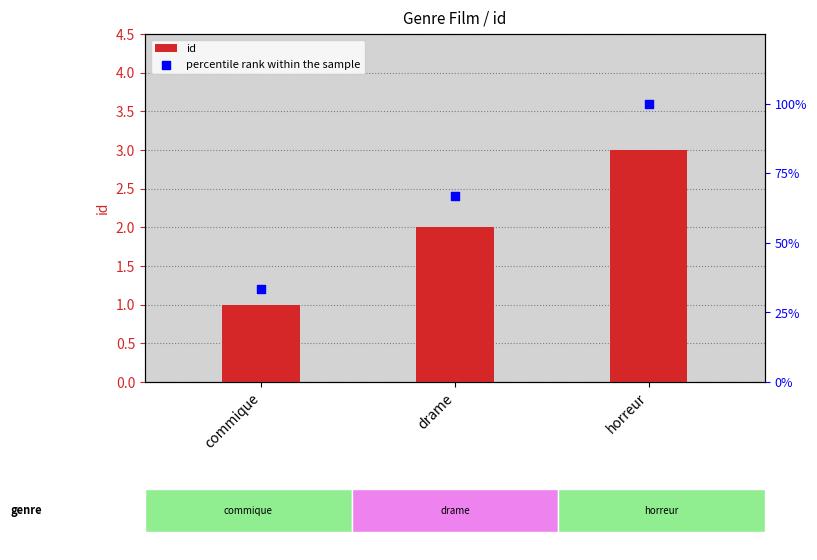

At which category is the sum across all series the highest?

horreur